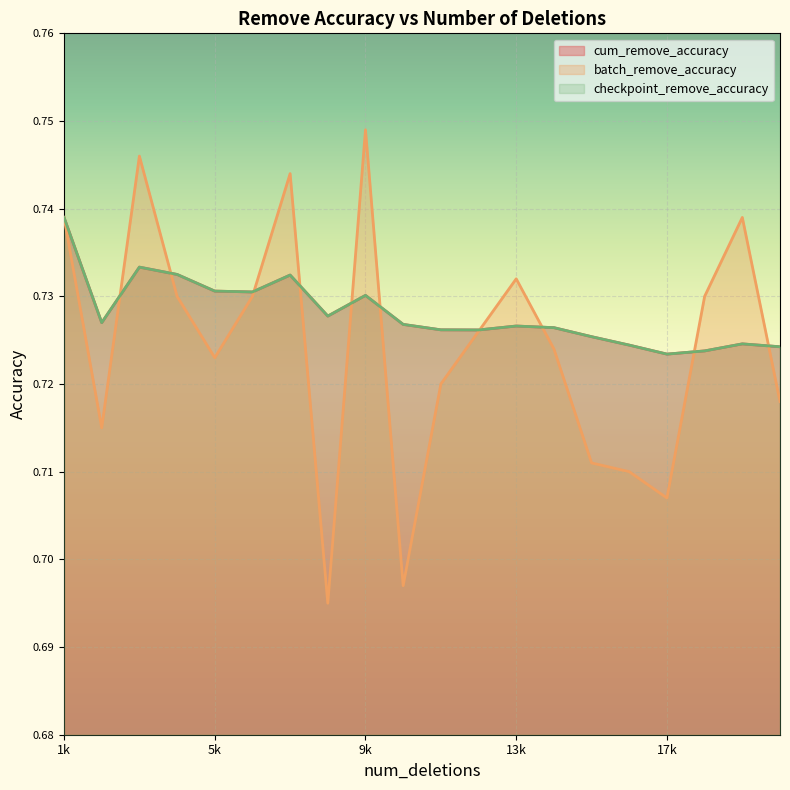

Count the number of data series in this chart.

3